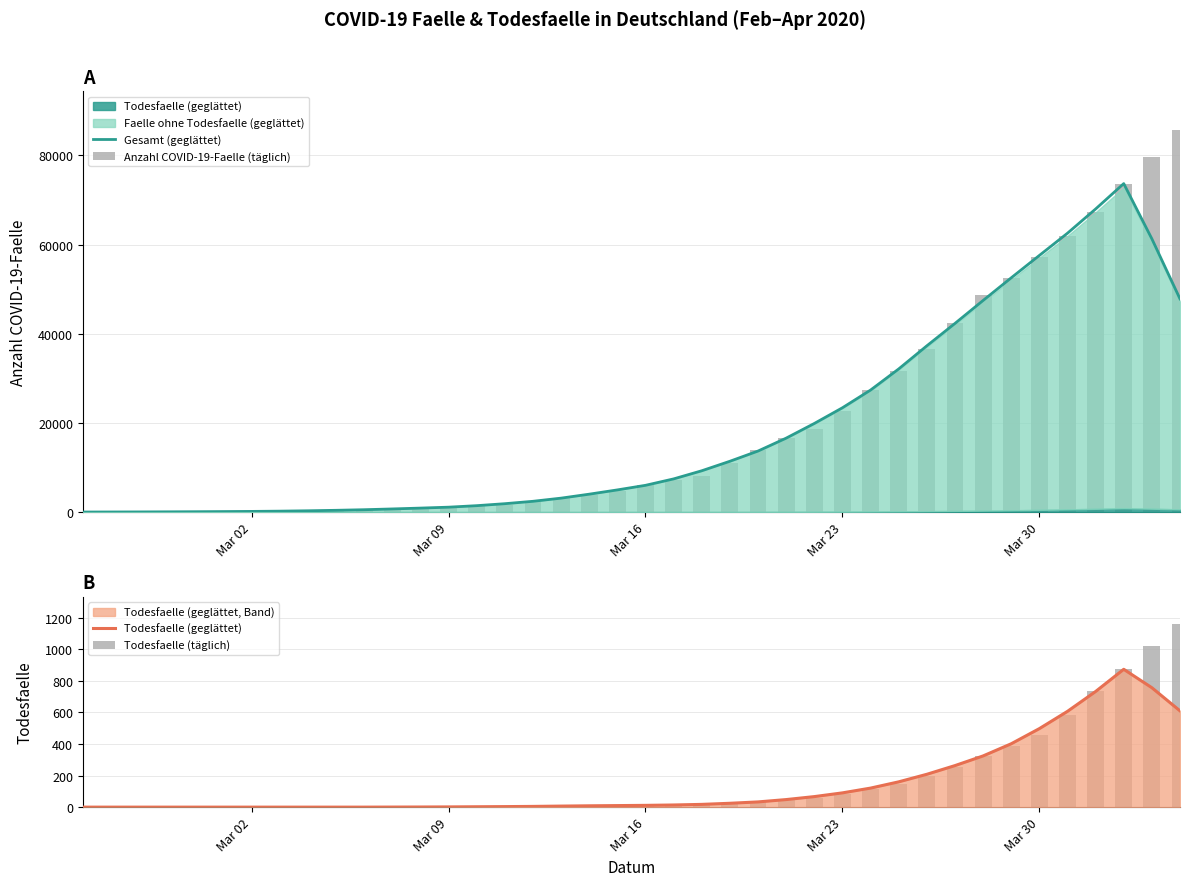

Which series has the largest total across all categories?

Anzahl COVID-19-Faelle (täglich)